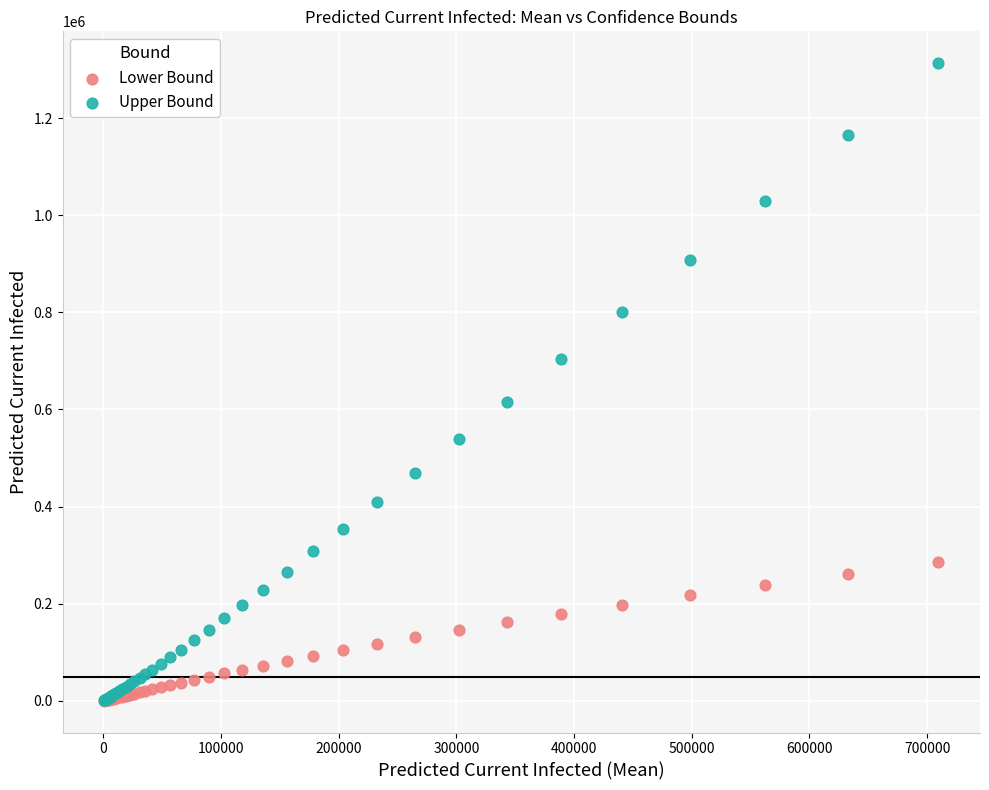

Which series has the widest spread of Y values?

Upper Bound